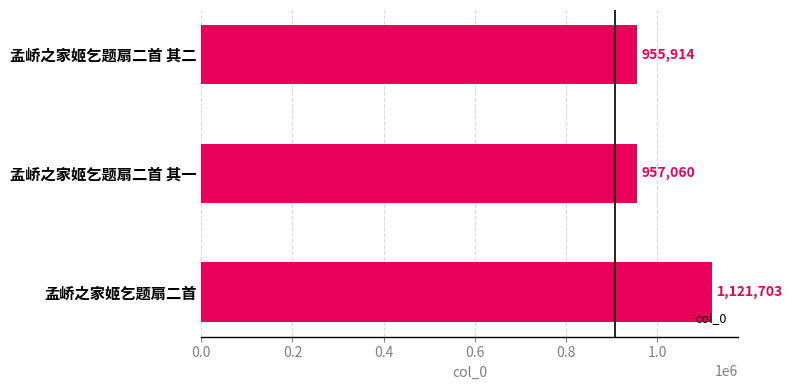

True or false: the data shows 1121703 at 孟峤之家姬乞题扇二首.

True